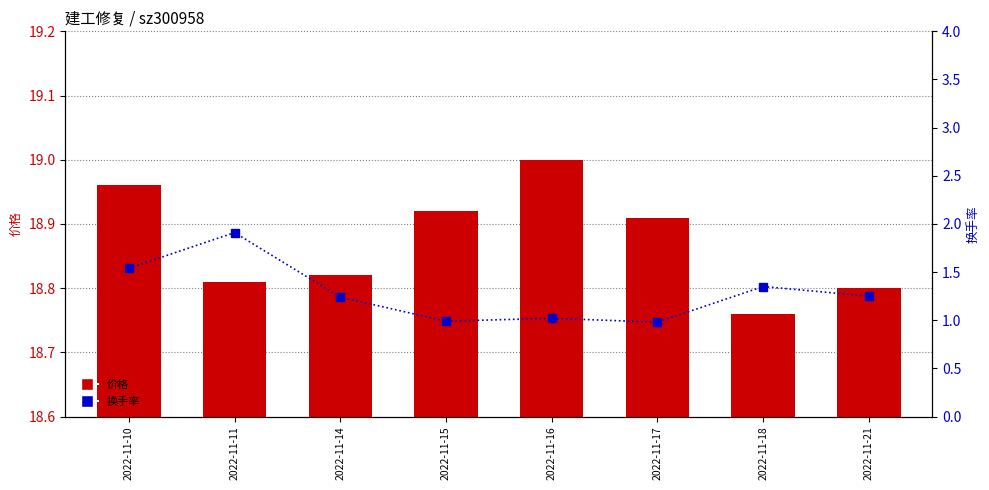

What is the total value across all series at 2022-11-15?

19.9